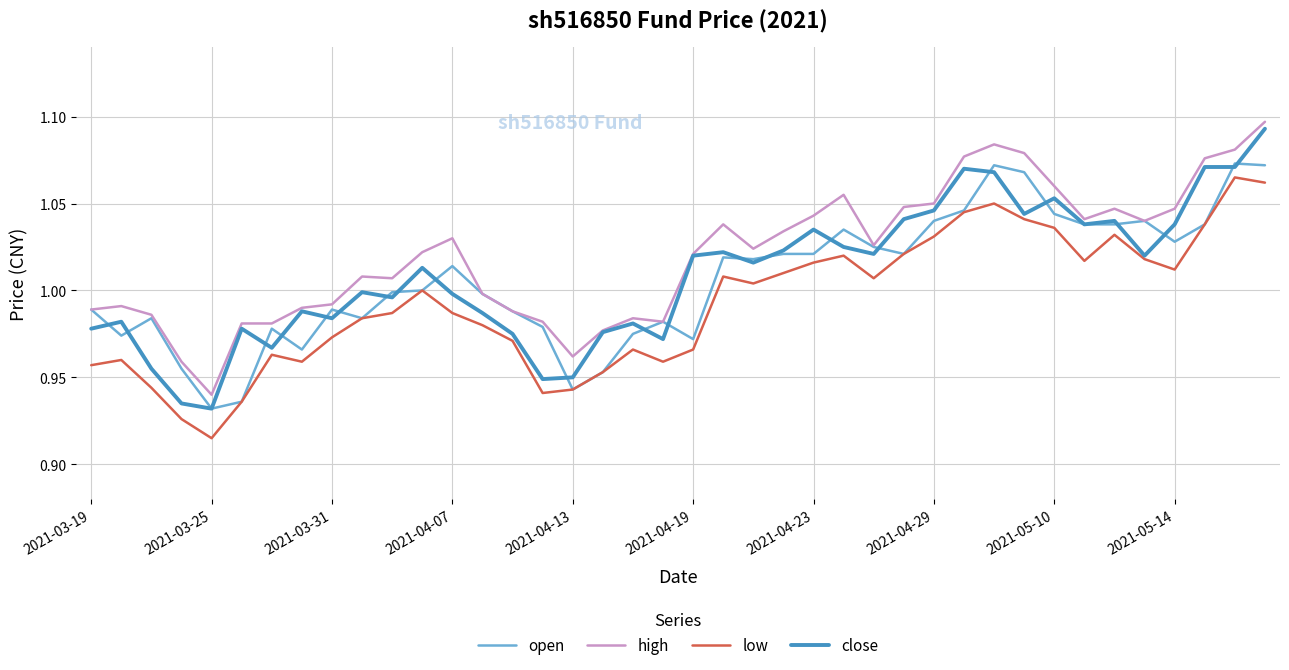

True or false: high and low cross at least once.

False